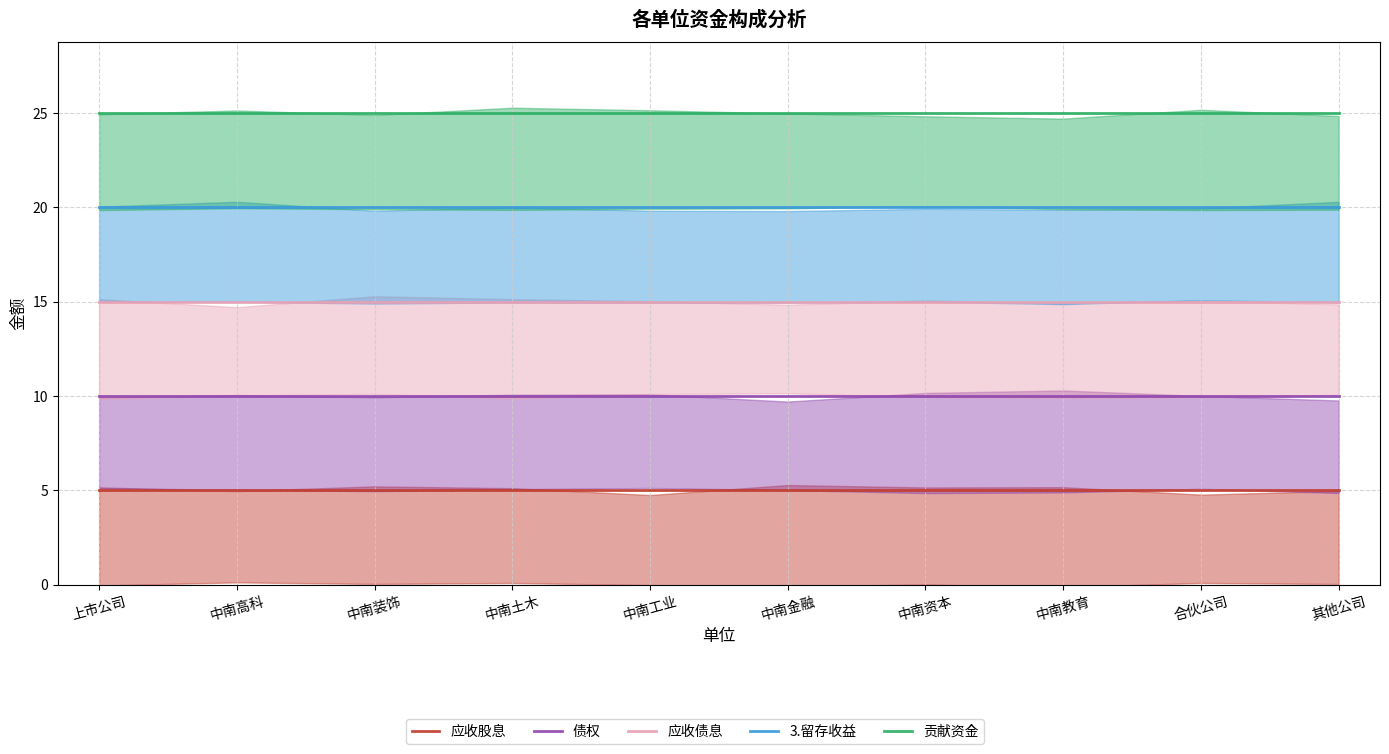

What is the sum of the 应收股息 values at 中南教育 and 合伙公司?

10